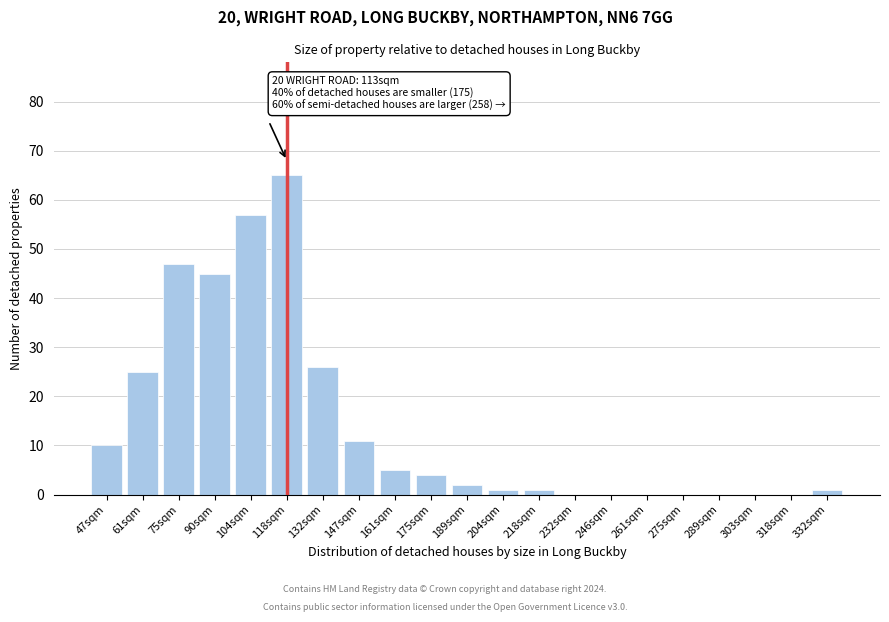

Reading left to right, transcribe all the data shown in this chart.

47sqm=10	61sqm=25	75sqm=47	90sqm=45	104sqm=57	118sqm=65	132sqm=26	147sqm=11	161sqm=5	175sqm=4	189sqm=2	204sqm=1	218sqm=1	232sqm=0	246sqm=0	261sqm=0	275sqm=0	289sqm=0	303sqm=0	318sqm=0	332sqm=1